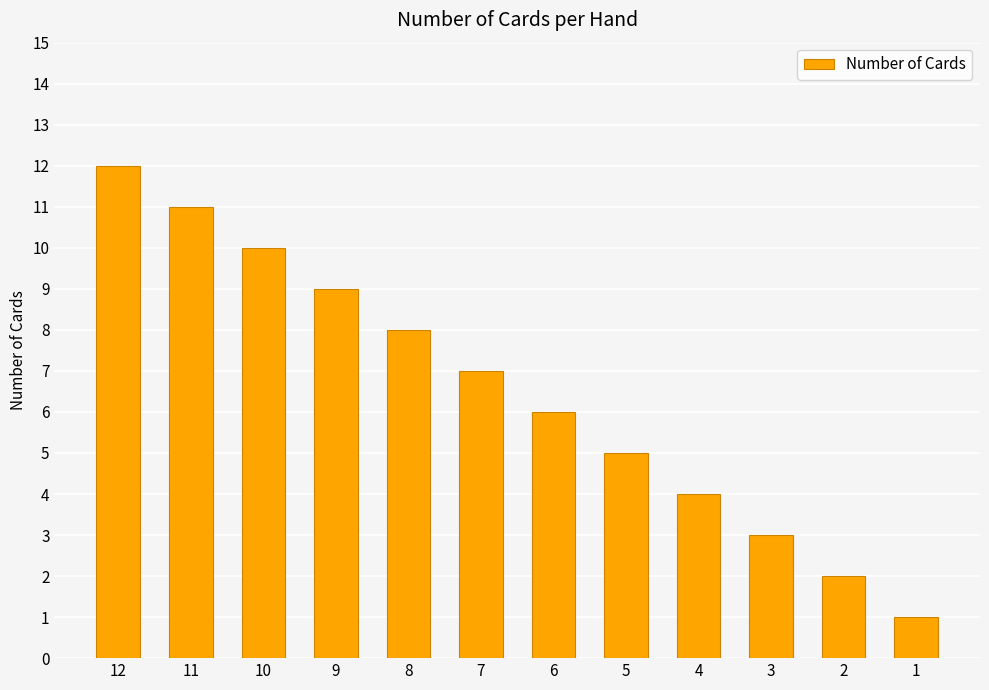

Are the bars horizontal?

No